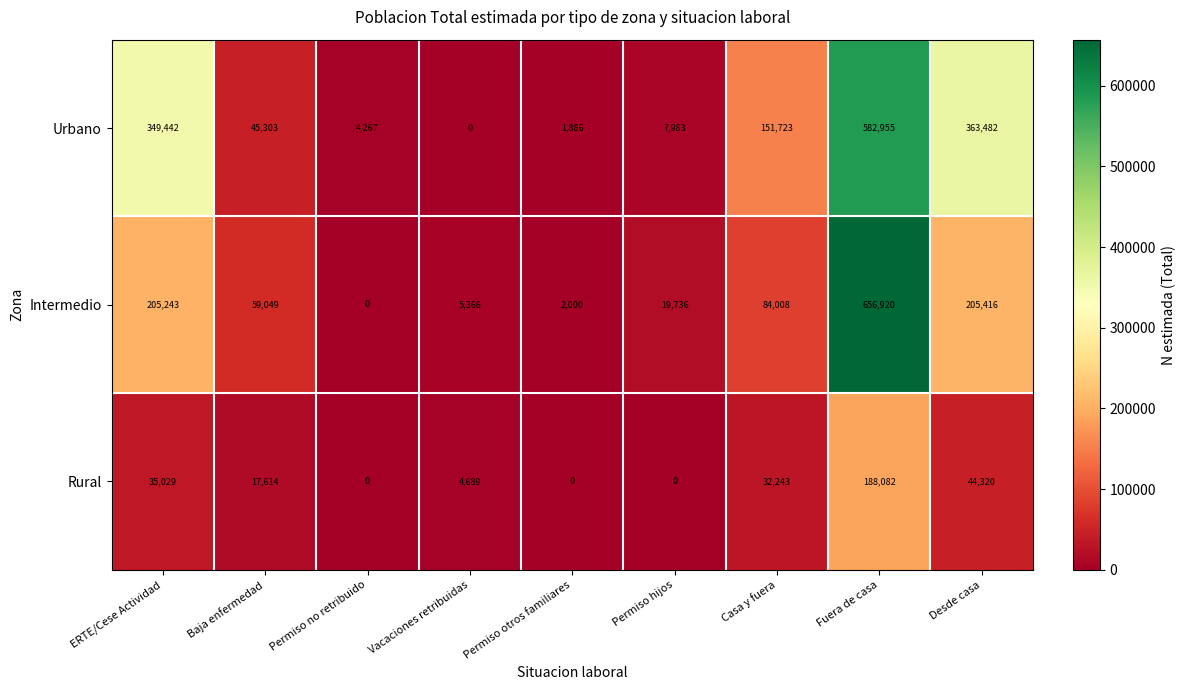

What is the average value of the Rural series?

35775